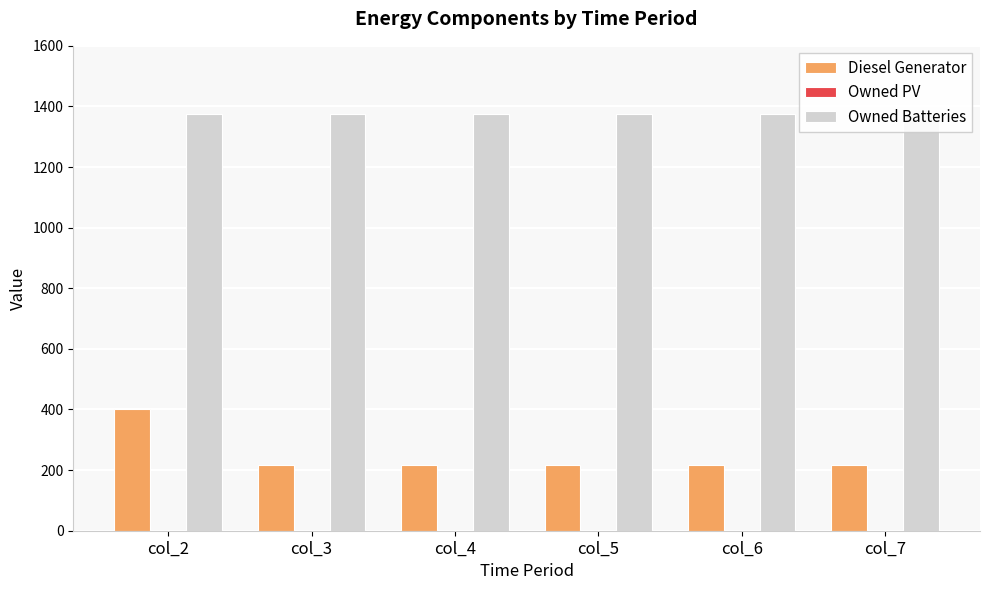

What are all the series names shown in the legend?

Diesel Generator, Owned PV, Owned Batteries